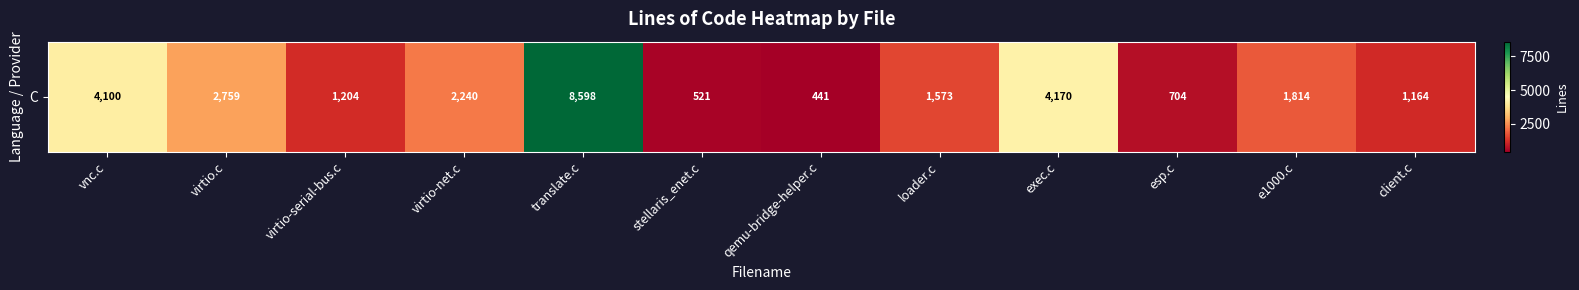

What is the difference between the maximum and minimum values?

8157